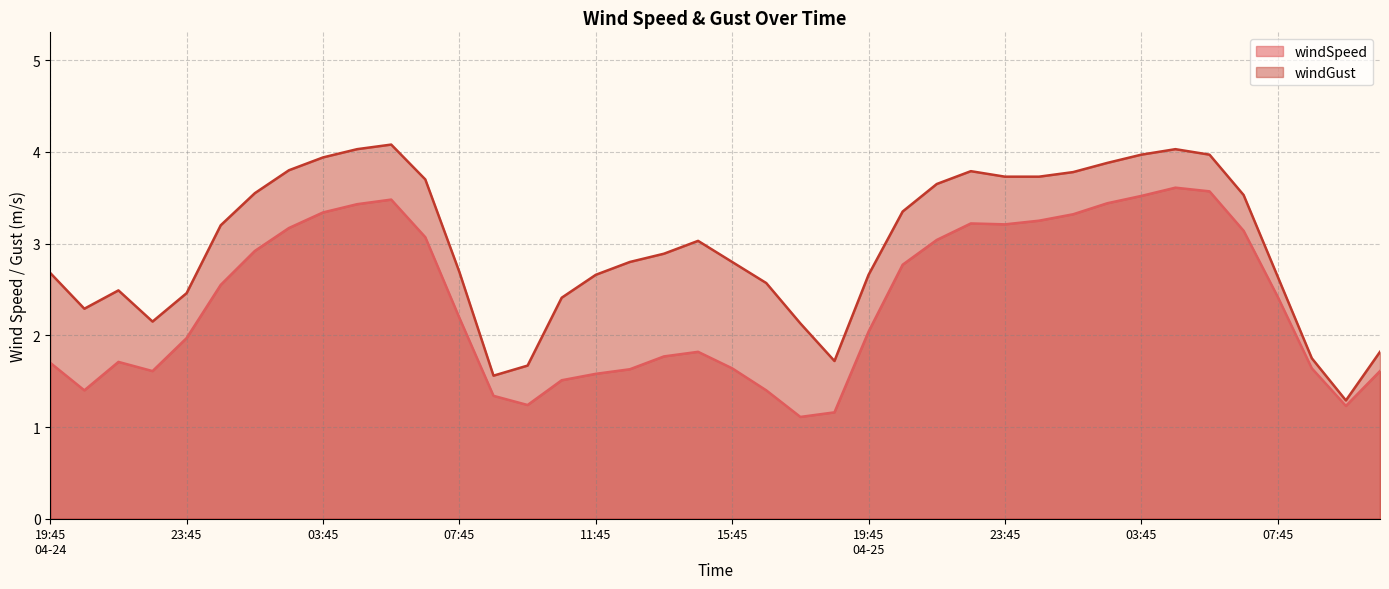

What is the label of the 23rd point from the left?

17:45